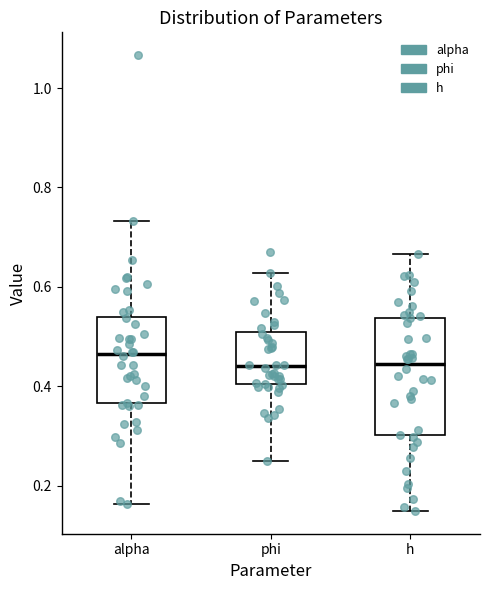

Comparing the boxes themselves (not the whiskers), which one is the tallest?

h